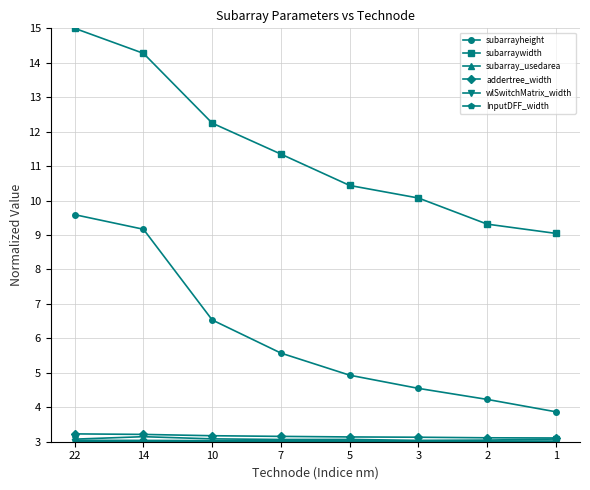

What is the total value across all series at 3?

26.8